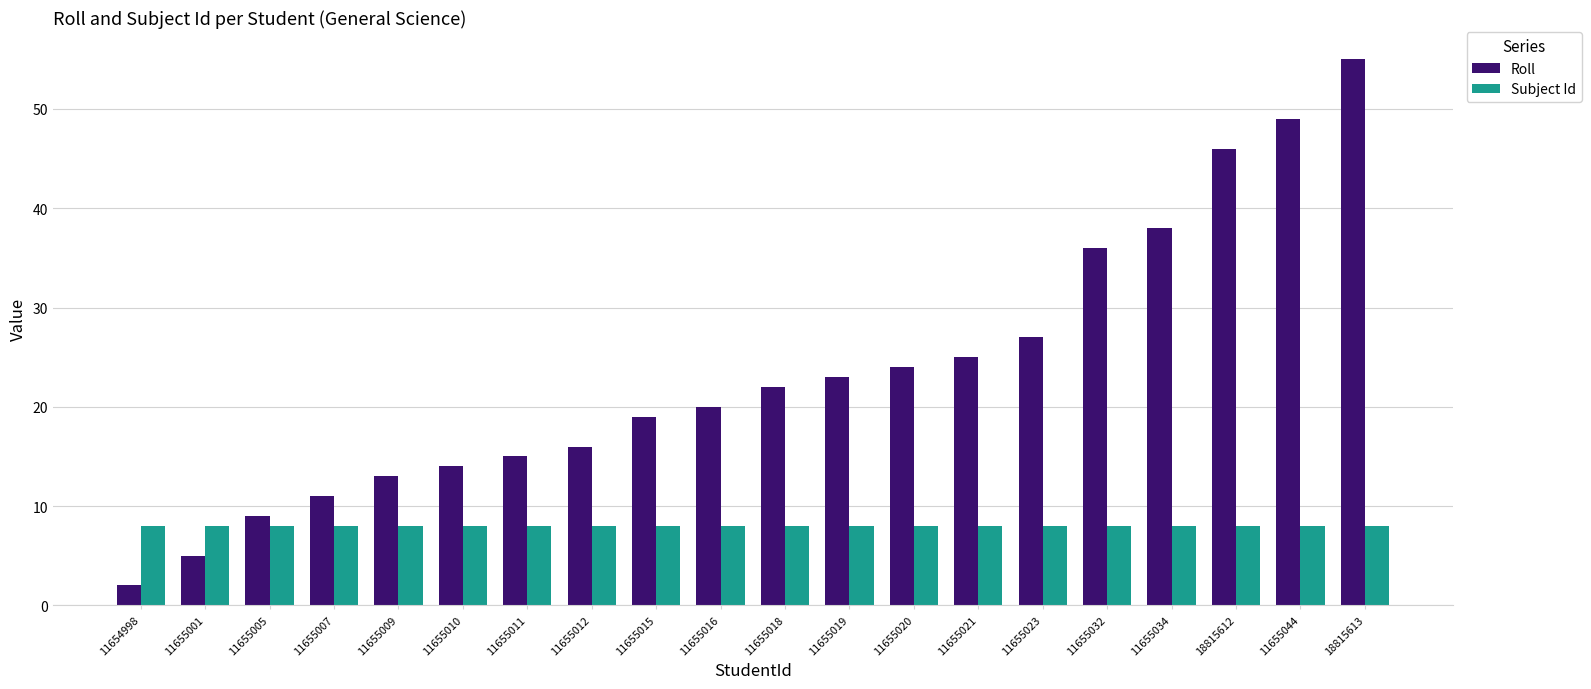

Is it true that Subject Id equals 3 at 11655005?

False